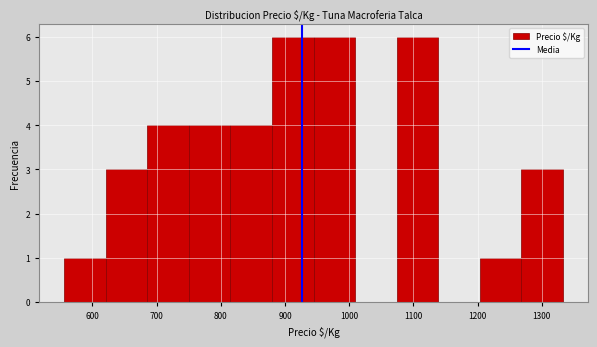

Reading left to right, transcribe this chart: for each bar, give the range it covers on the x-axis and its height. Neither the bar edges nor the heights are printed on the chart, so give them approximately, as read against the axes.

560 to 620: 1
620 to 690: 3
690 to 750: 4
750 to 820: 4
820 to 880: 4
880 to 940: 6
940 to 1010: 6
1010 to 1070: 0
1070 to 1140: 6
1140 to 1200: 0
1200 to 1270: 1
1270 to 1330: 3